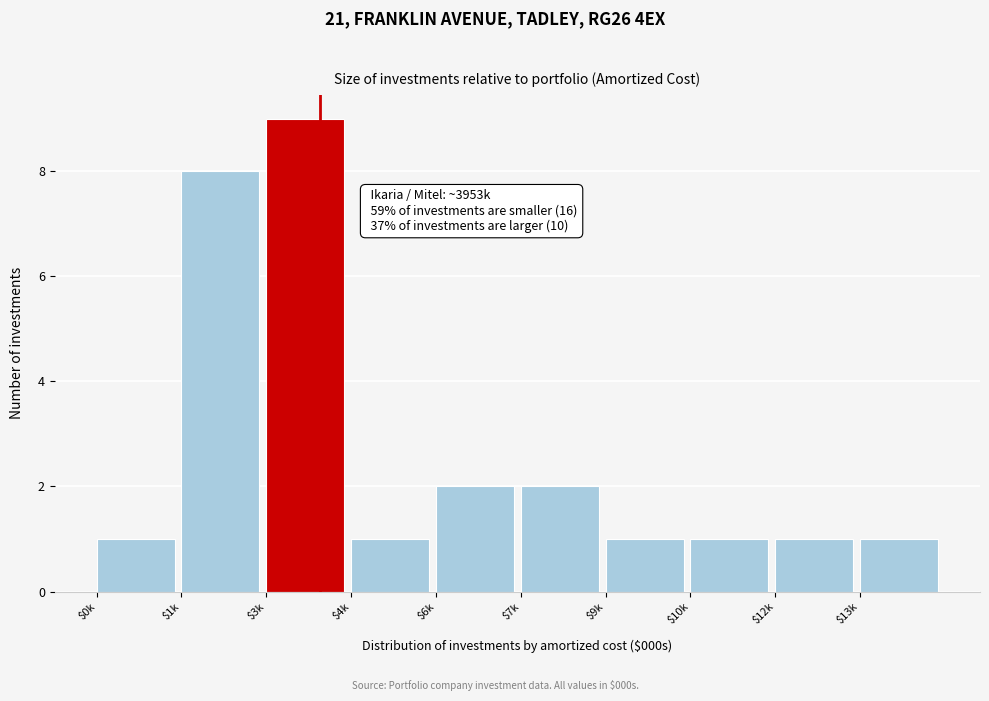

Reading left to right, transcribe all the data shown in this chart.

1	8	9	1	2	2	1	1	1	1